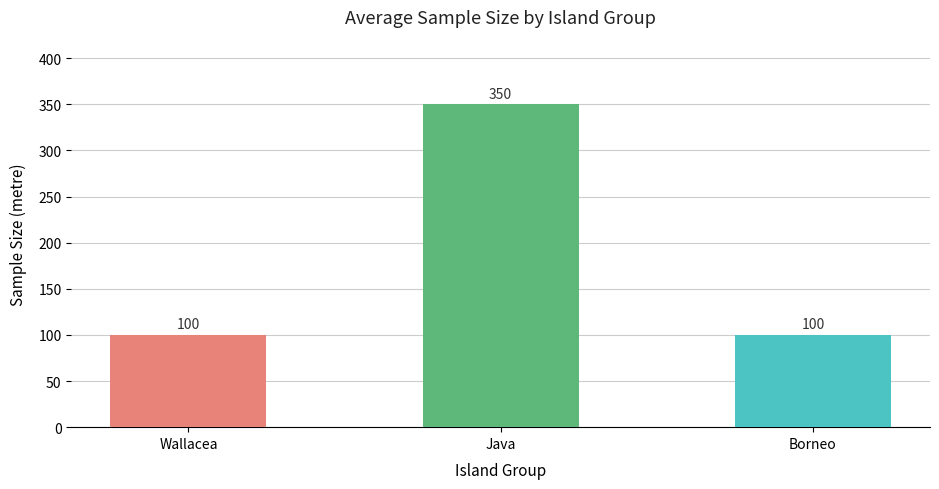

What is the difference between the values at Borneo and Java?

250